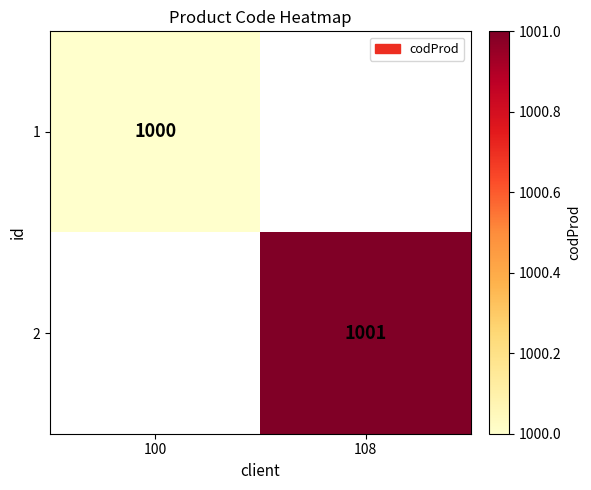

The value of 2 at 108 is 1001. True or false?

True